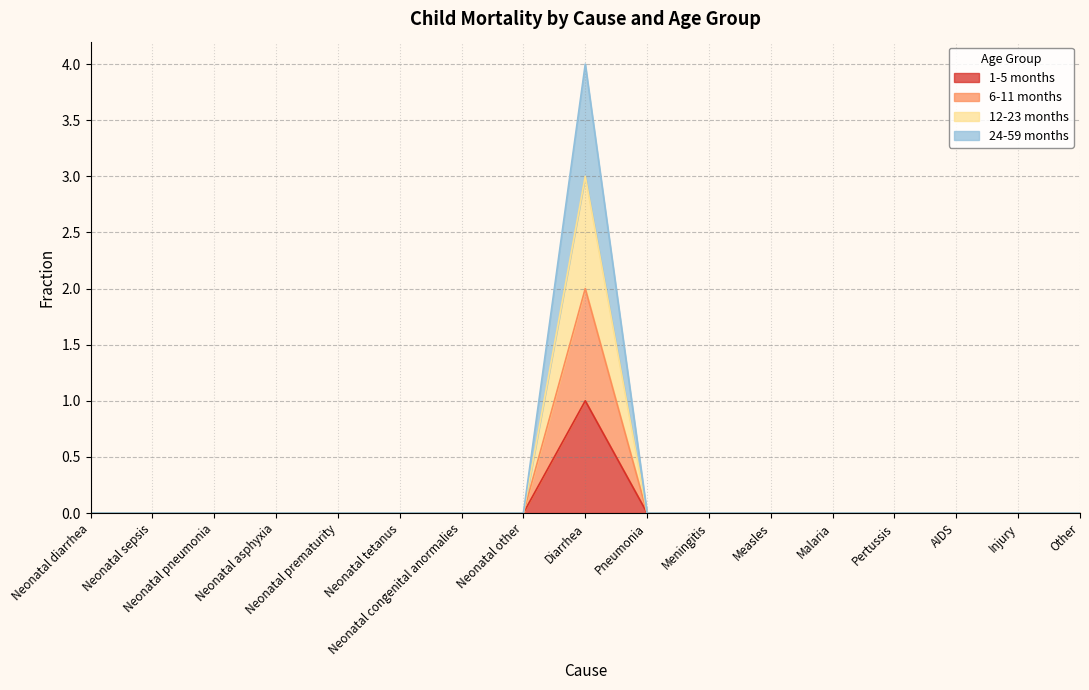

True or false: 6-11 months and 12-23 months cross at least once.

False